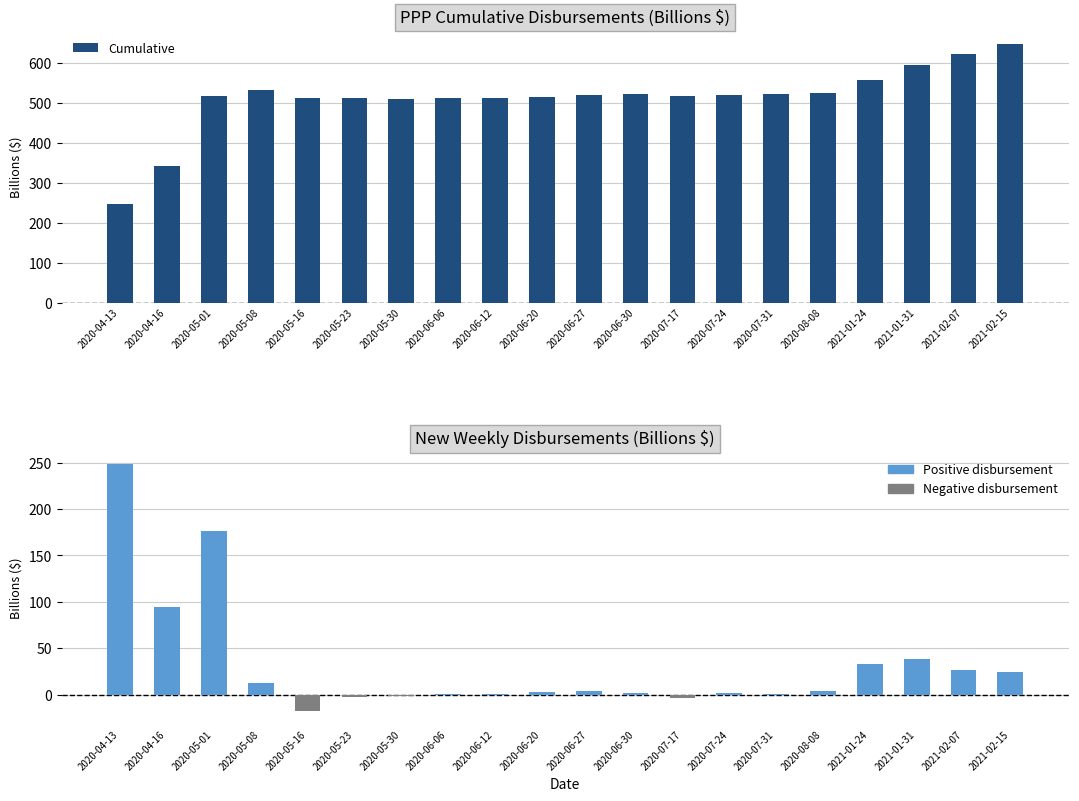

How many bars are there in total?

40